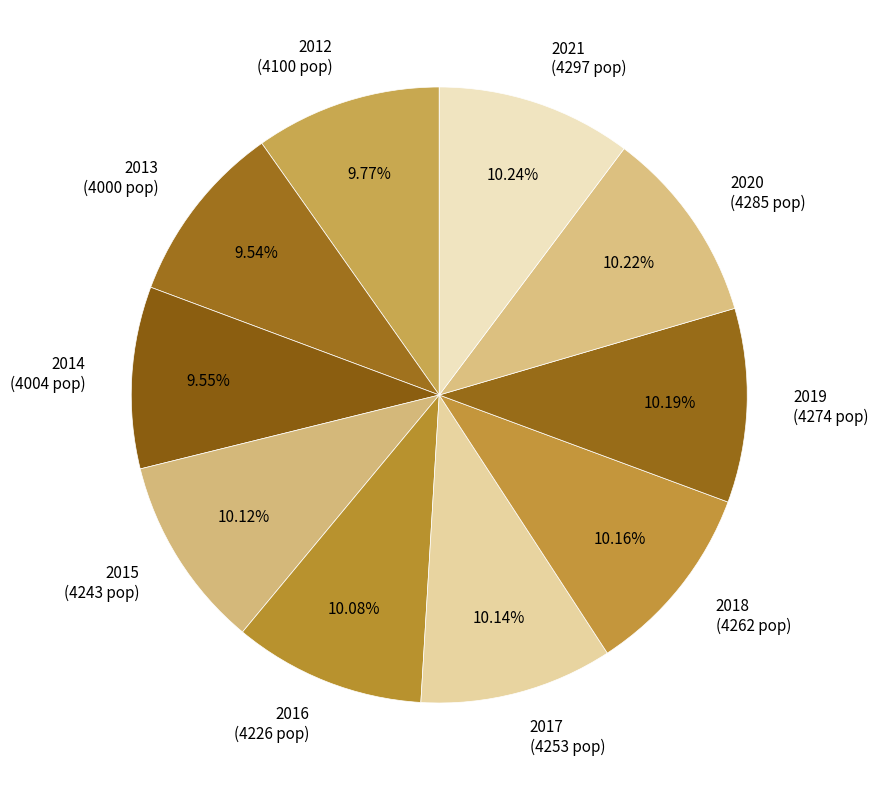

How many slices are in this pie chart?

10